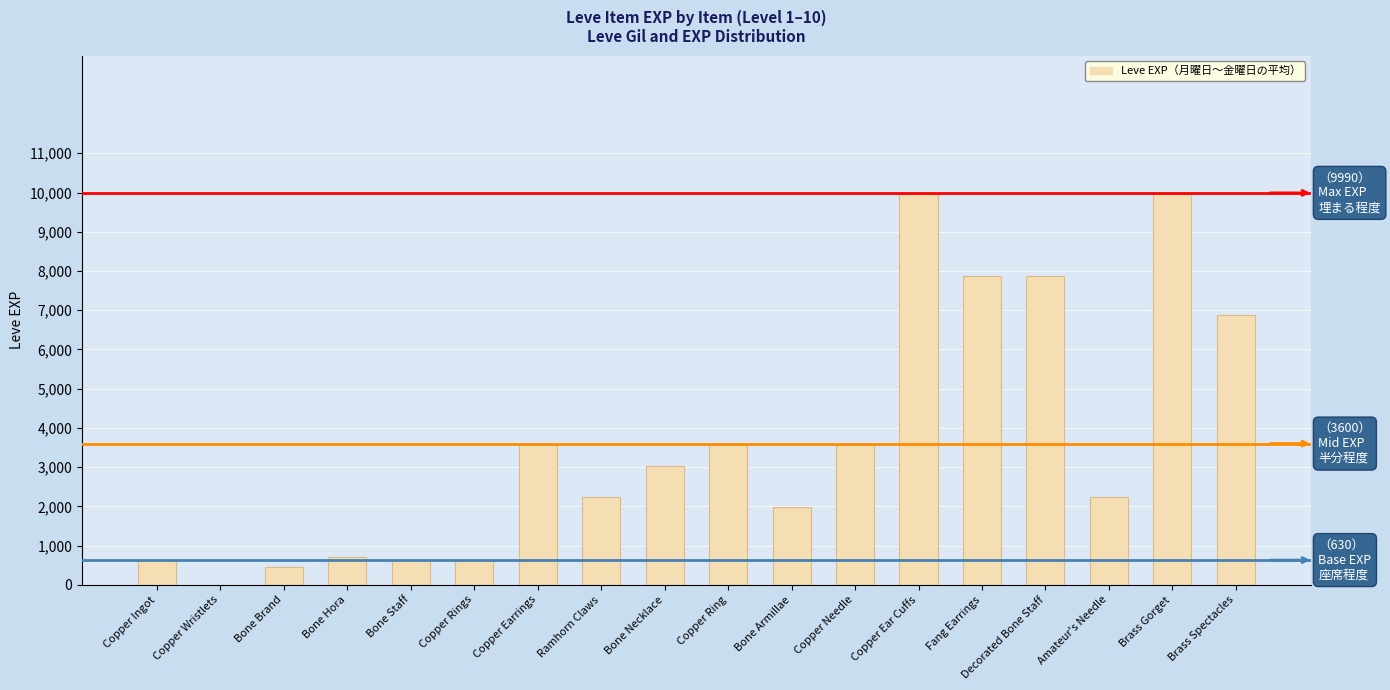

True or false: the data shows 630 at Bone Staff.

True